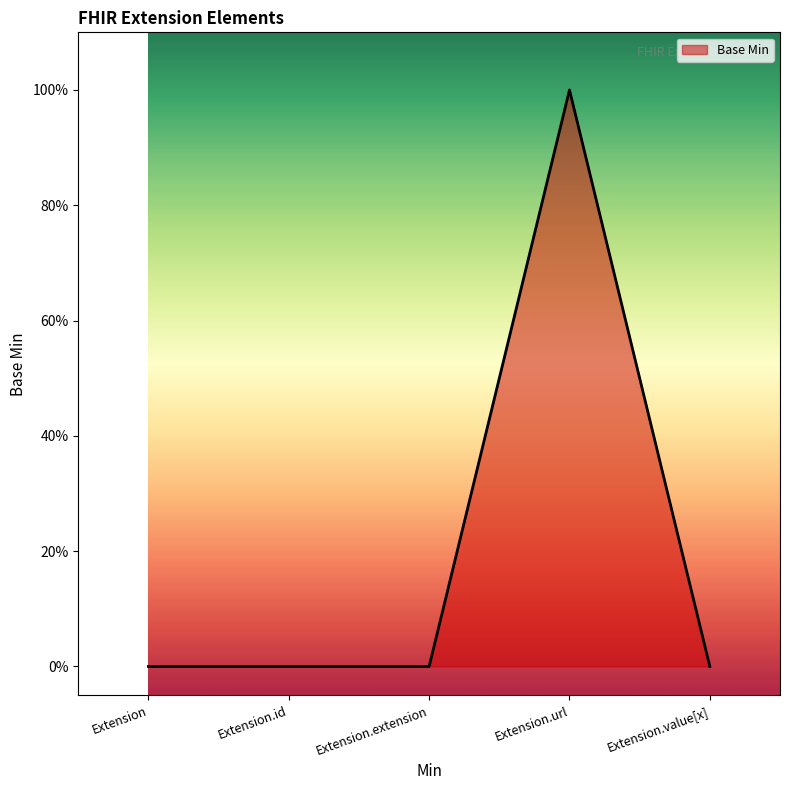

Between Extension.value[x] and Extension.extension, which is larger?

Extension.value[x]